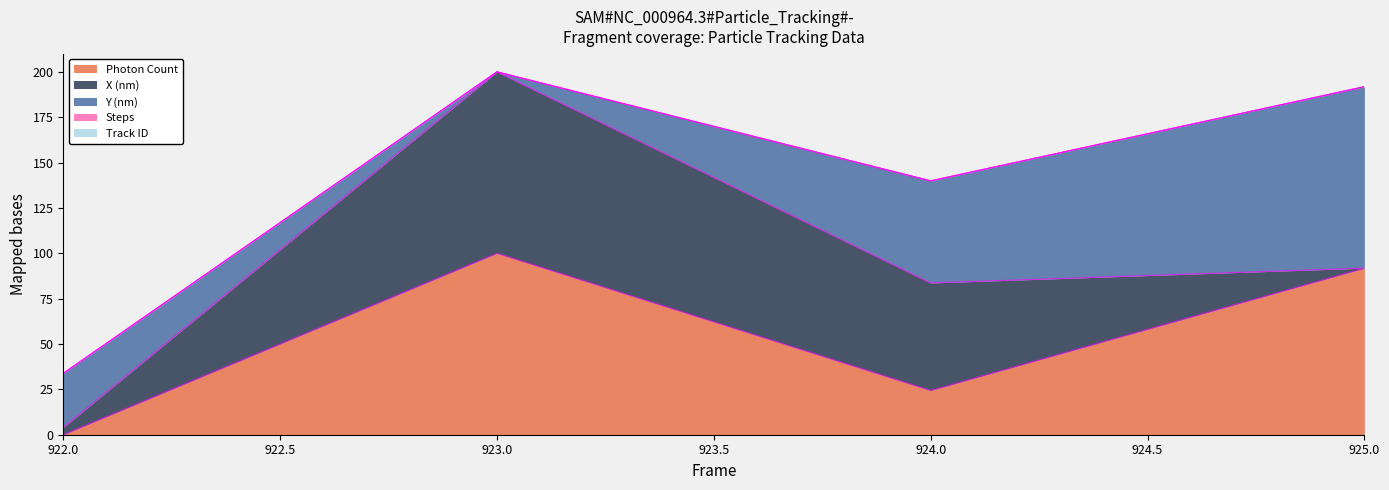

At which label is Photon Count closest to 50?

924.0